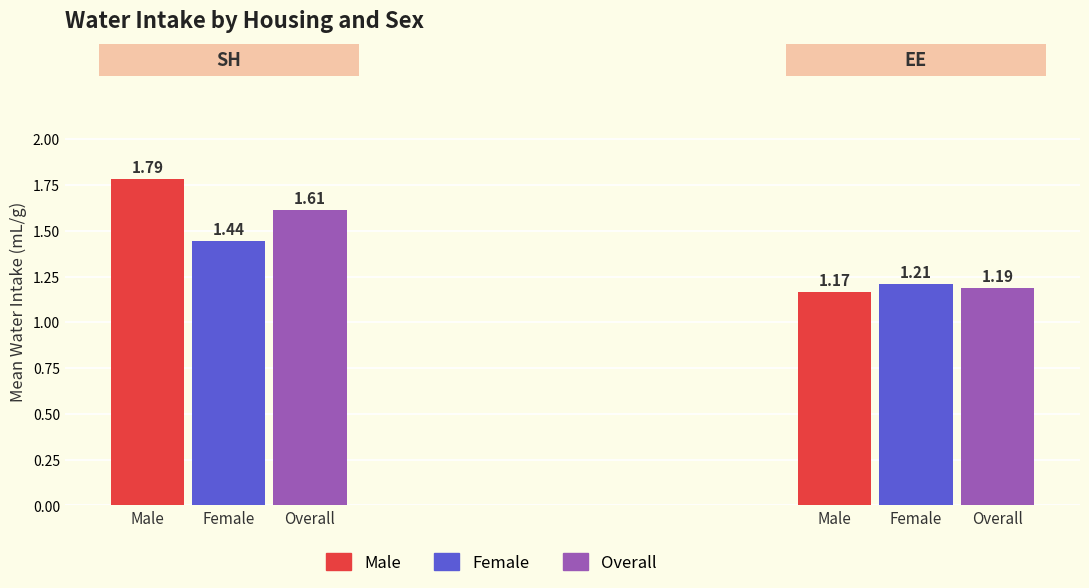

Between 0 and 1, which series saw the biggest shift?

Male